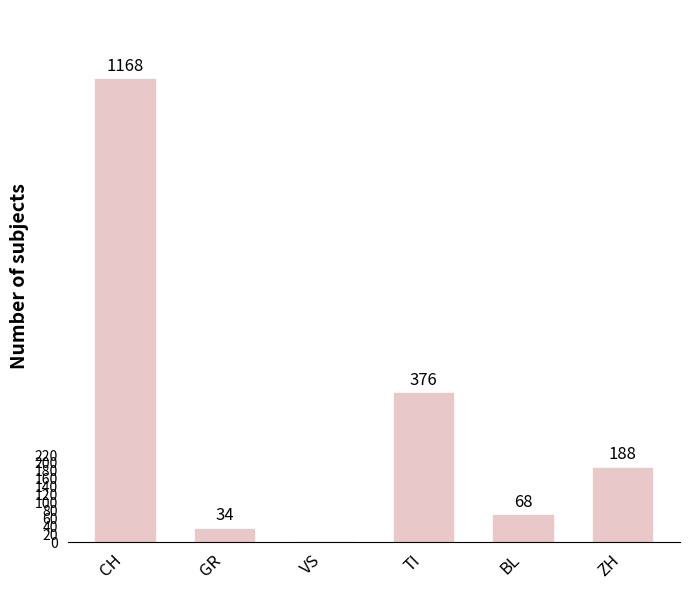

Are the bars horizontal?

No